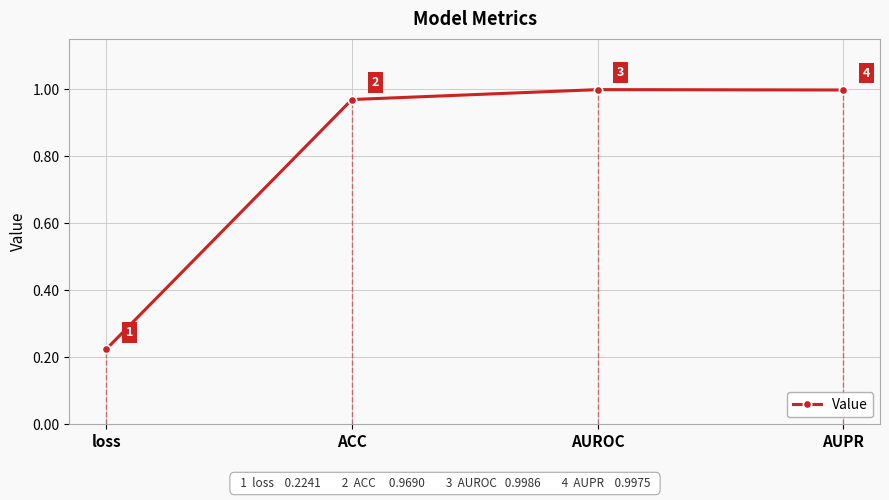

What is the maximum value shown in the chart?

1.0